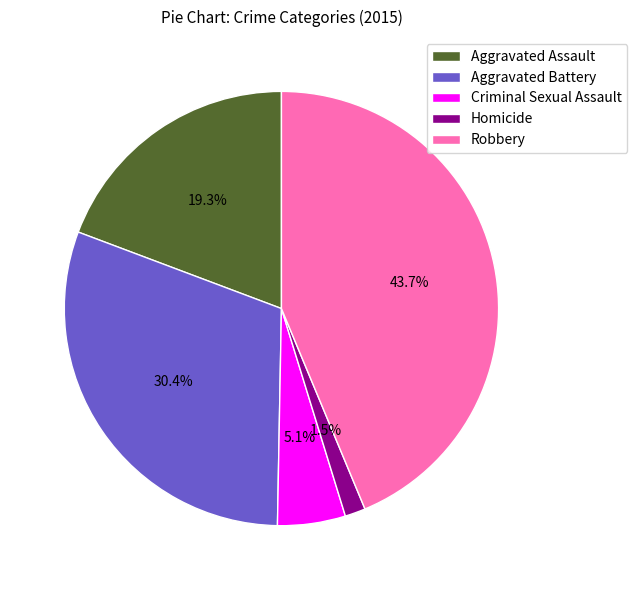

Is Criminal Sexual Assault the majority of the pie?

No